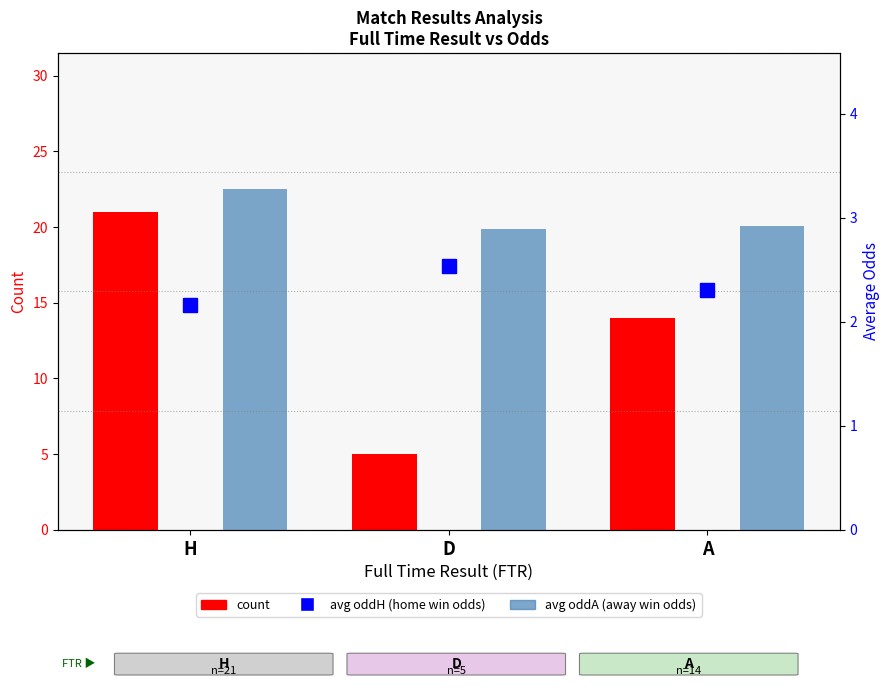

Where is count nearest to the value 13?

A